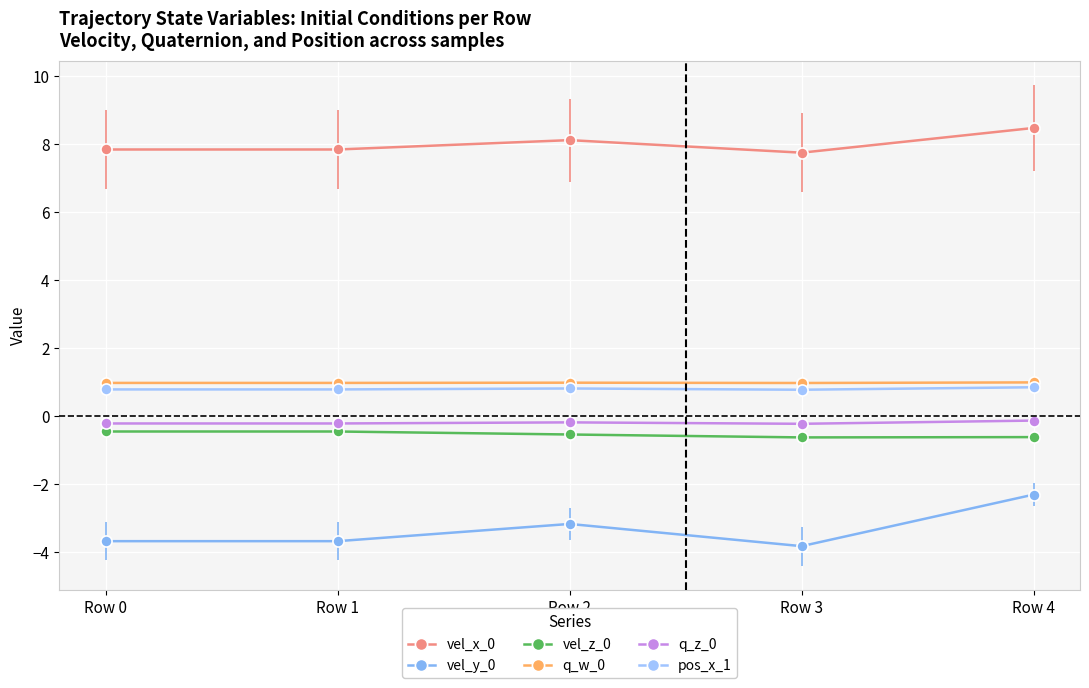

Is this an area chart (filled region under the line)?

No